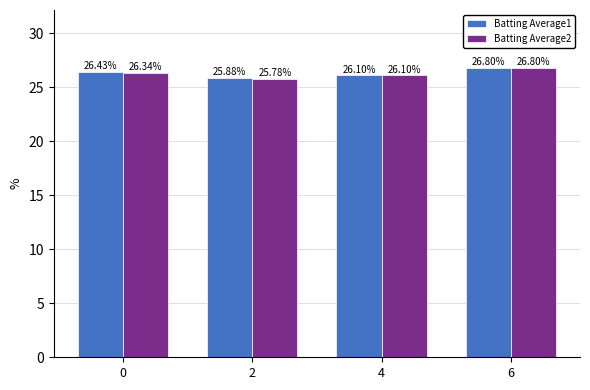

How many bars are there in each group?

2